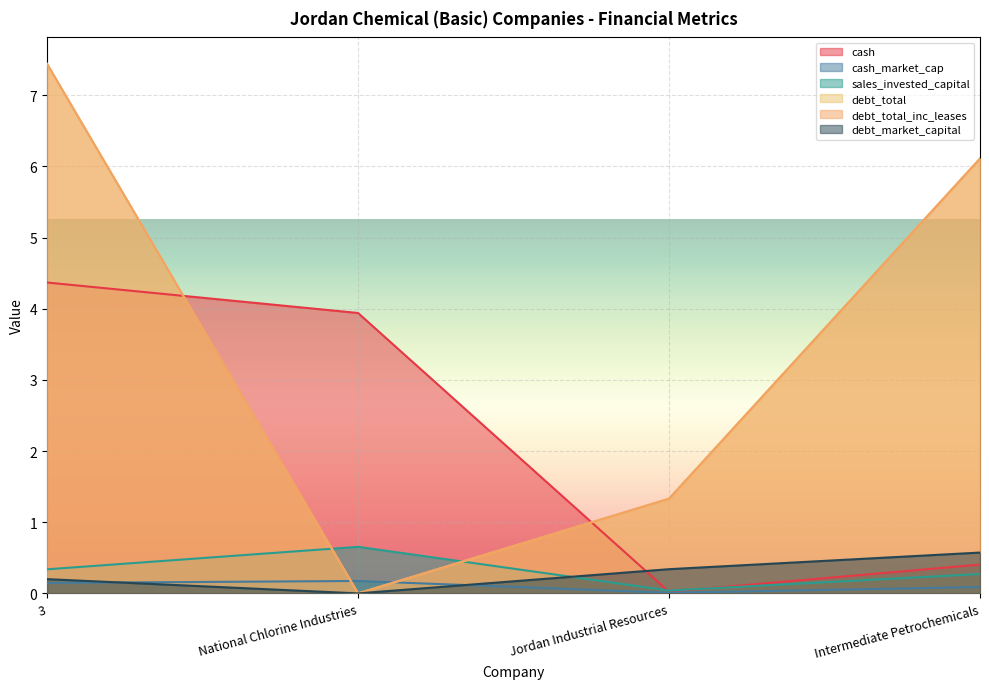

Which series ends up on top after the final intersection of debt_total and sales_invested_capital?

debt_total